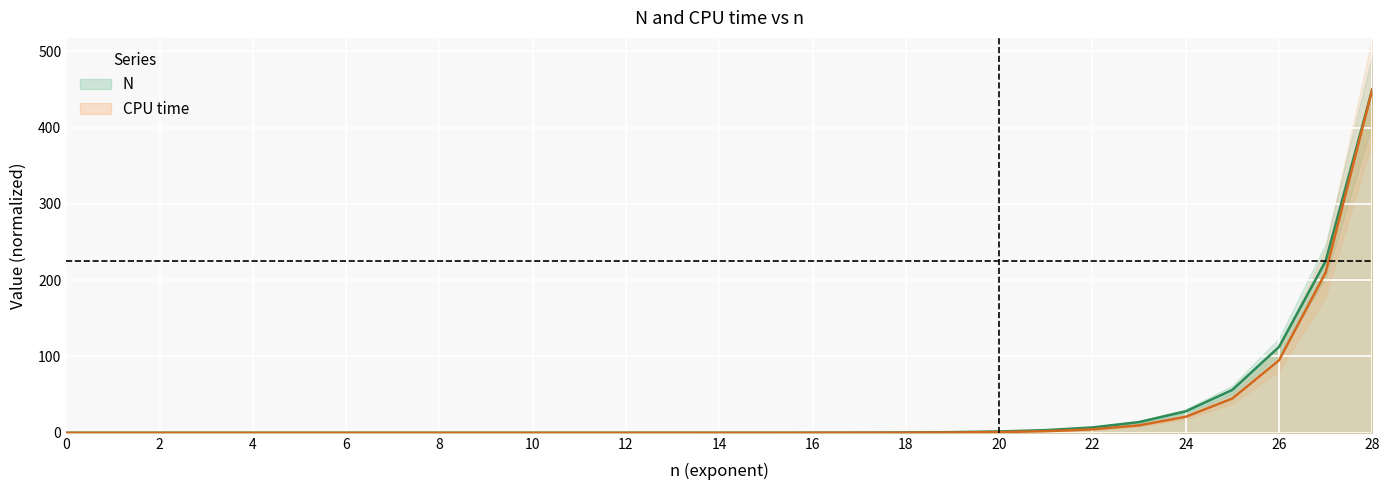

True or false: CPU time and N cross at least once.

False